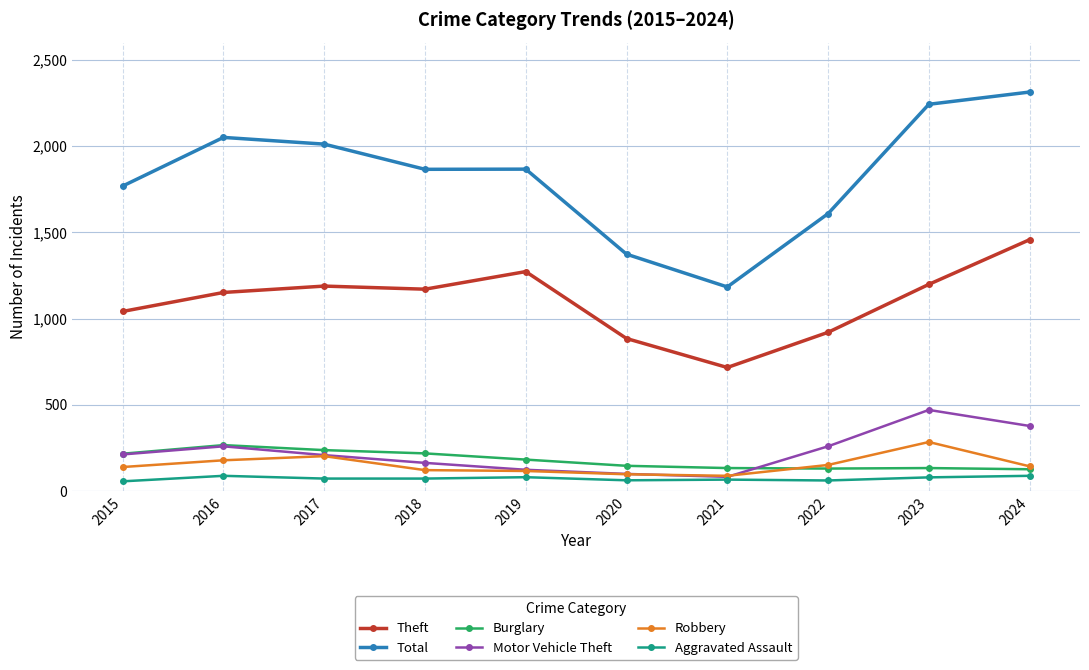

What is the maximum value shown in the chart?

2313